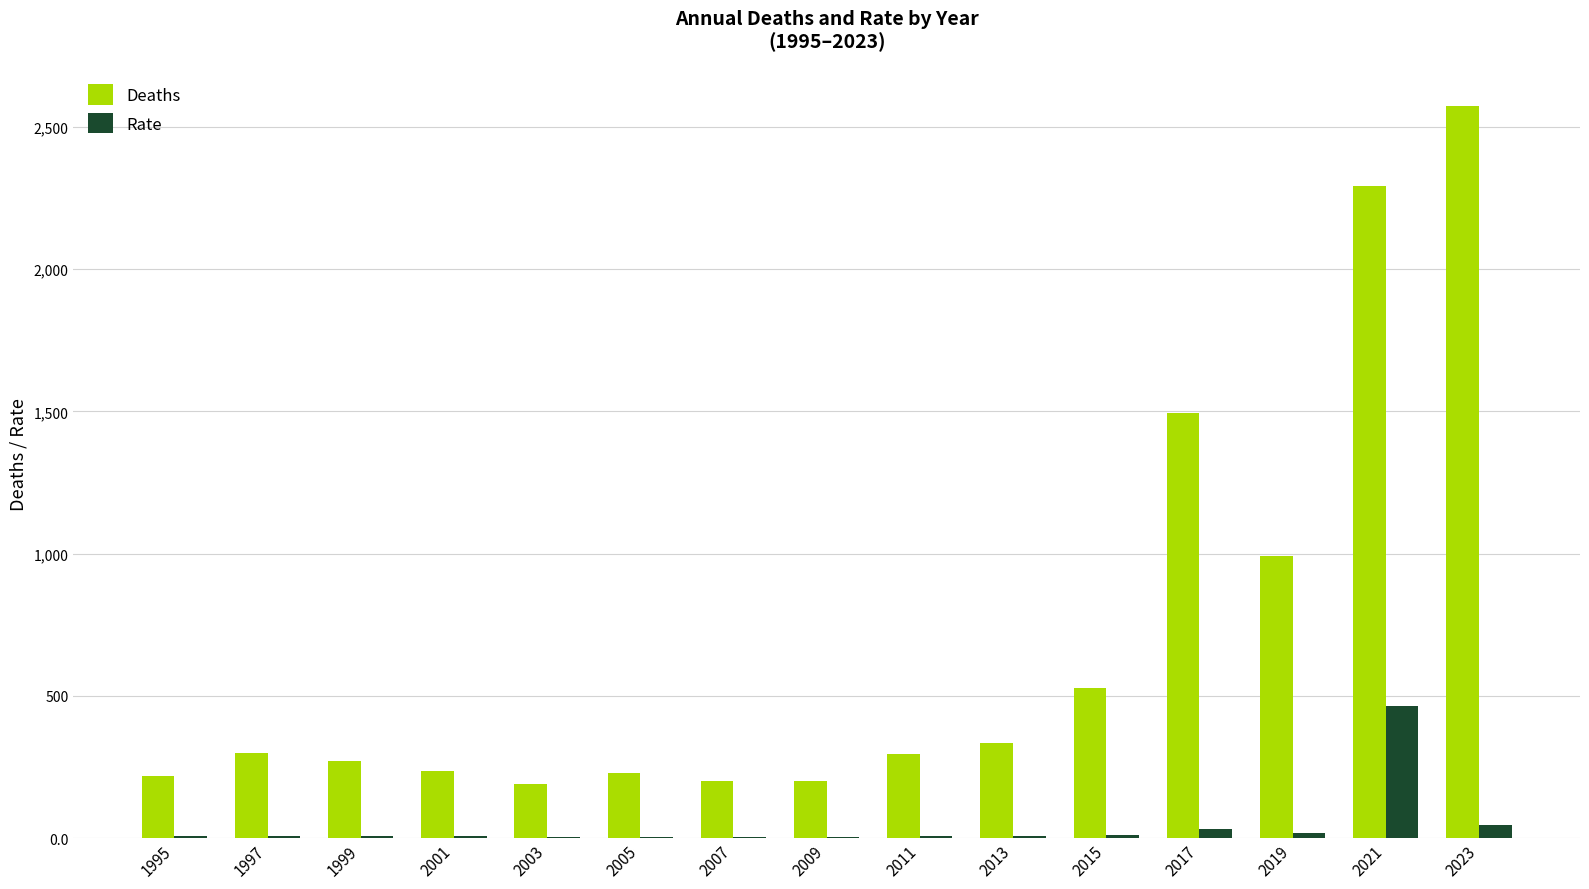

What is the maximum value for Deaths?

2574.0